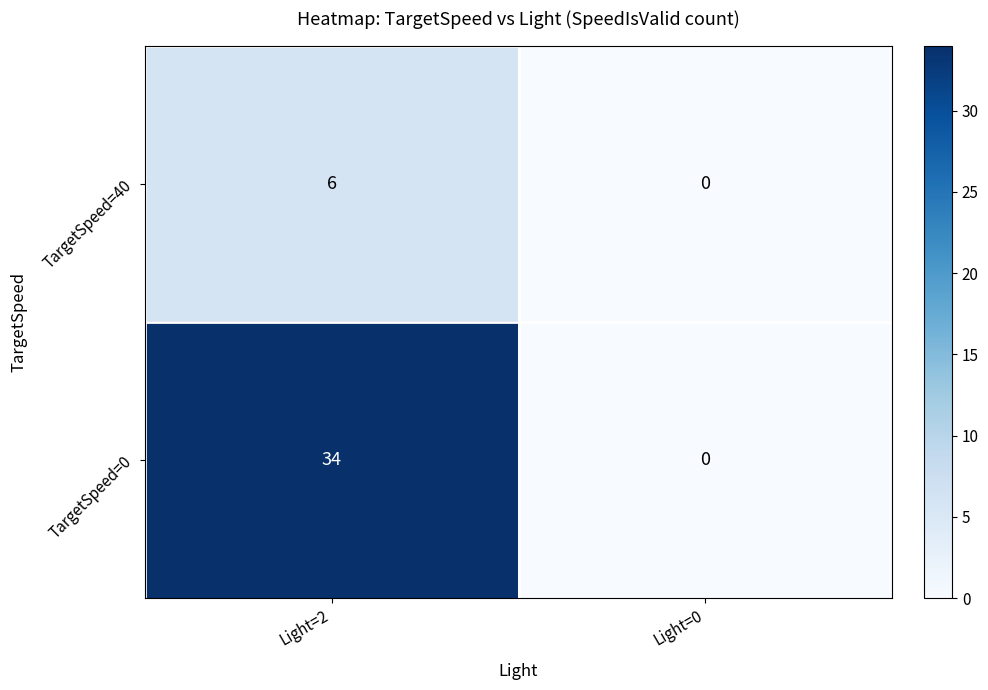

Reading right to left, transcribe all the data shown in this chart.

TargetSpeed=40: 0	6
TargetSpeed=0: 0	34